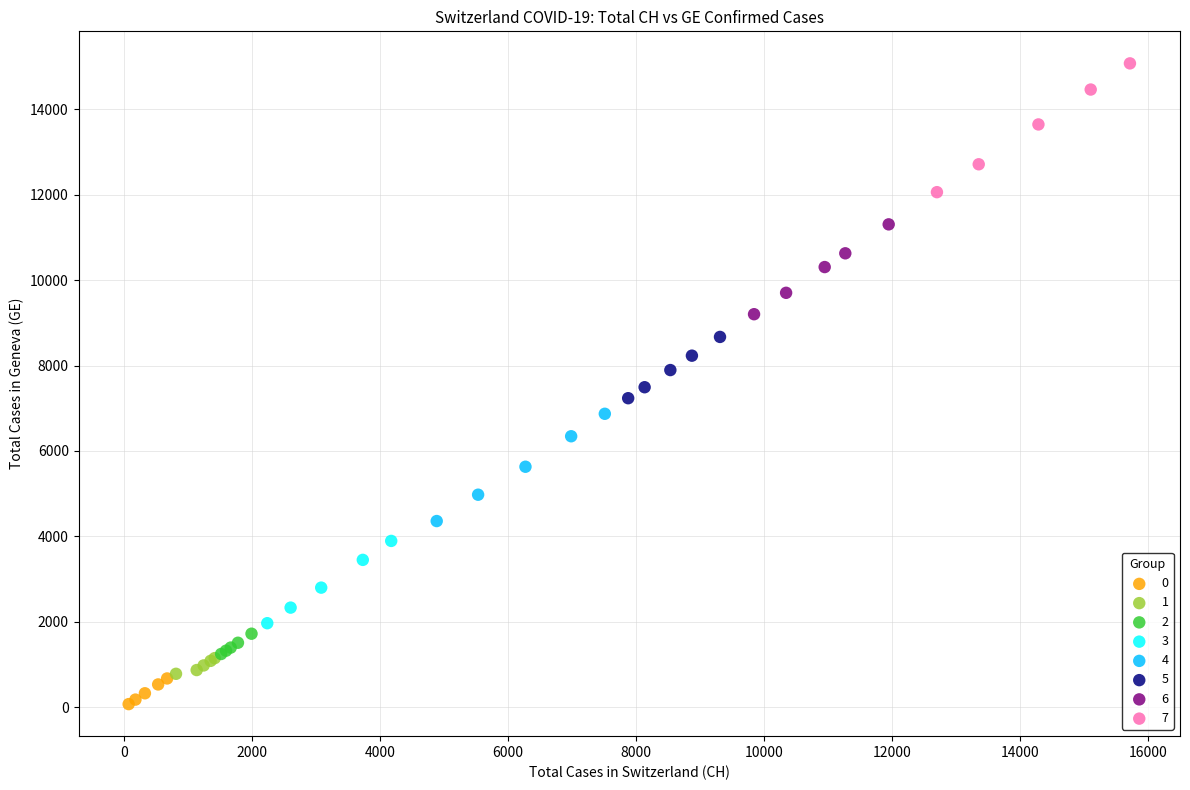

Which series reaches the maximum Y coordinate?

7